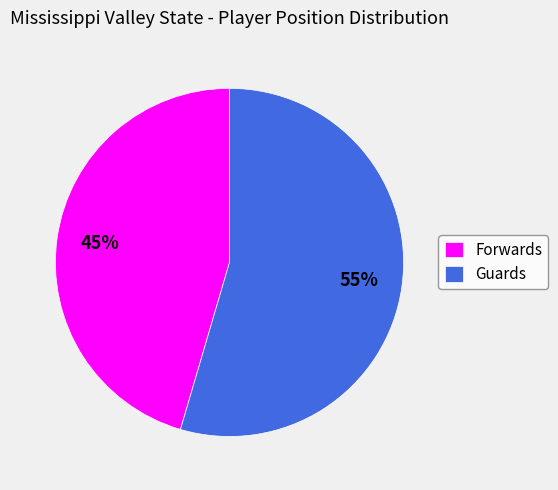

What percentage is the Guards slice, to the nearest percent?

55%